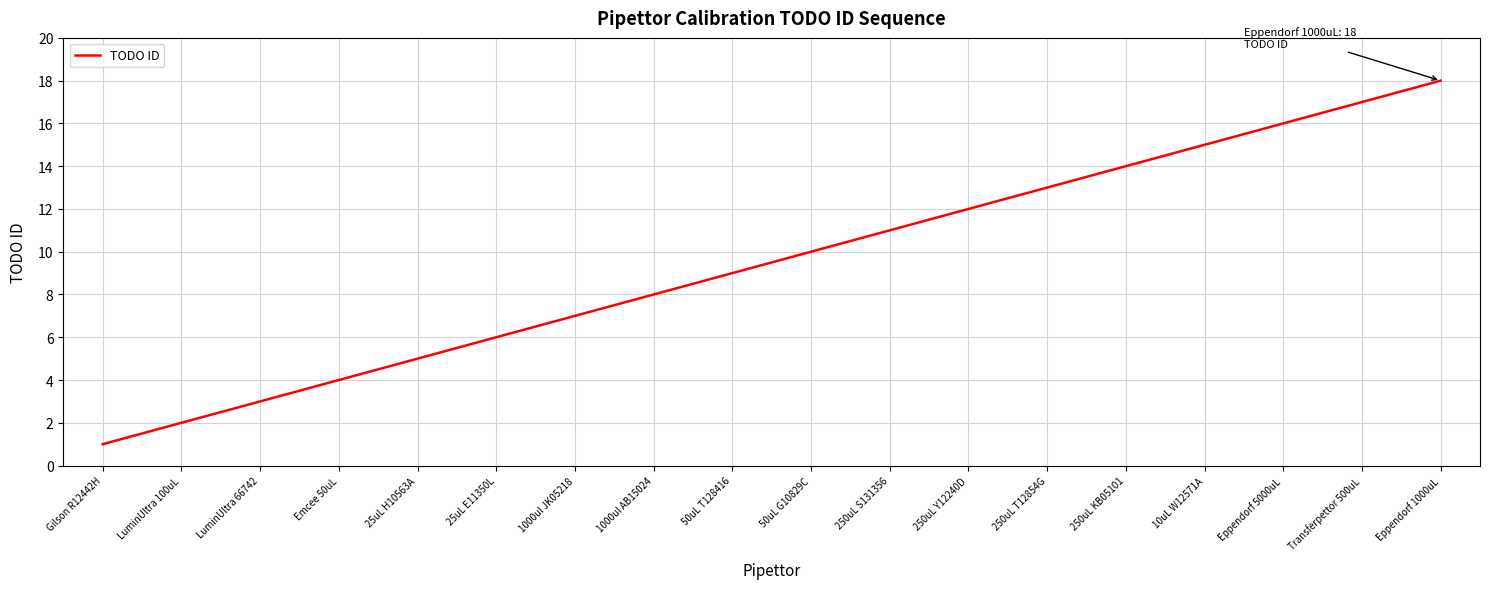

Reading left to right, what are all the values shown in this chart?

1	2	3	4	5	6	7	8	9	10	11	12	13	14	15	16	17	18